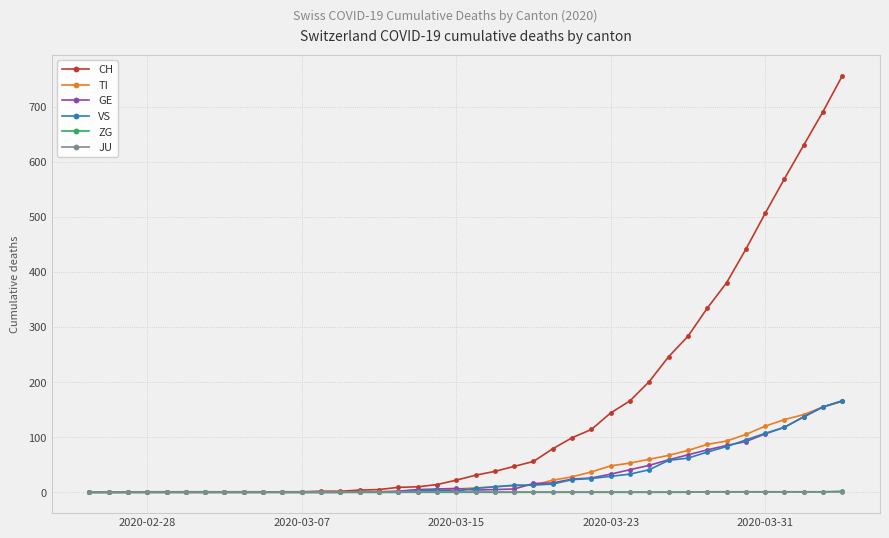

Which series has the widest spread of values?

CH